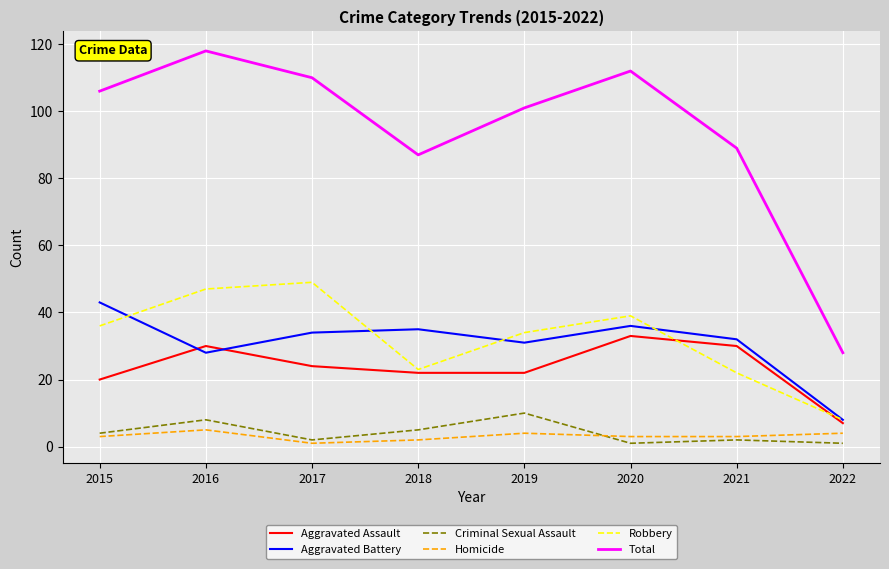

Which series has the largest range (max minus min)?

Total